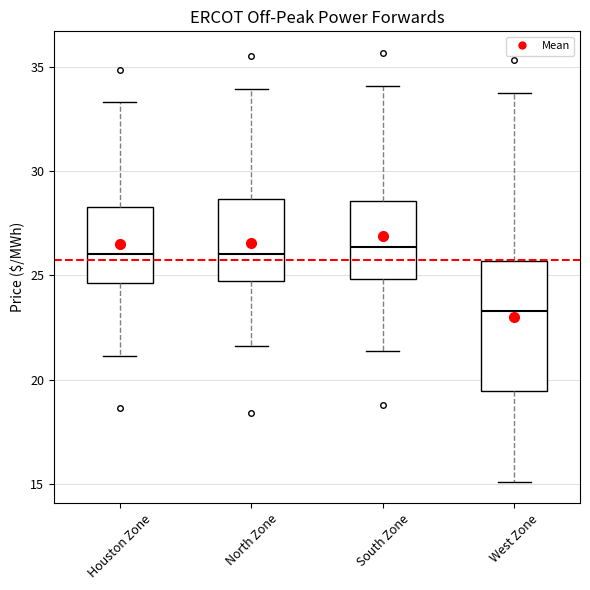

Reading left to right, transcribe this box plot: for each box, give where its median line is, the range the box spans, and where its two whiskers end, as read against the y-axis. The values are not printed on the chart, so give them approximately, as read against the axis.

Houston Zone: median 26.0, box 24.5 to 28.5, whiskers 21.0 to 33.5
North Zone: median 26.0, box 25.0 to 28.5, whiskers 21.5 to 34.0
South Zone: median 26.5, box 25.0 to 28.5, whiskers 21.5 to 34.0
West Zone: median 23.5, box 19.5 to 25.5, whiskers 15.0 to 33.5